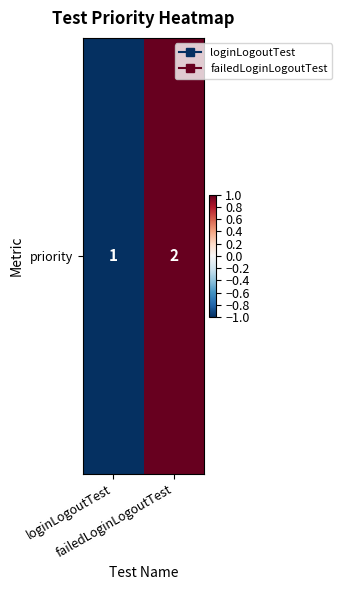

True or false: the data shows 1 at failedLoginLogoutTest.

False